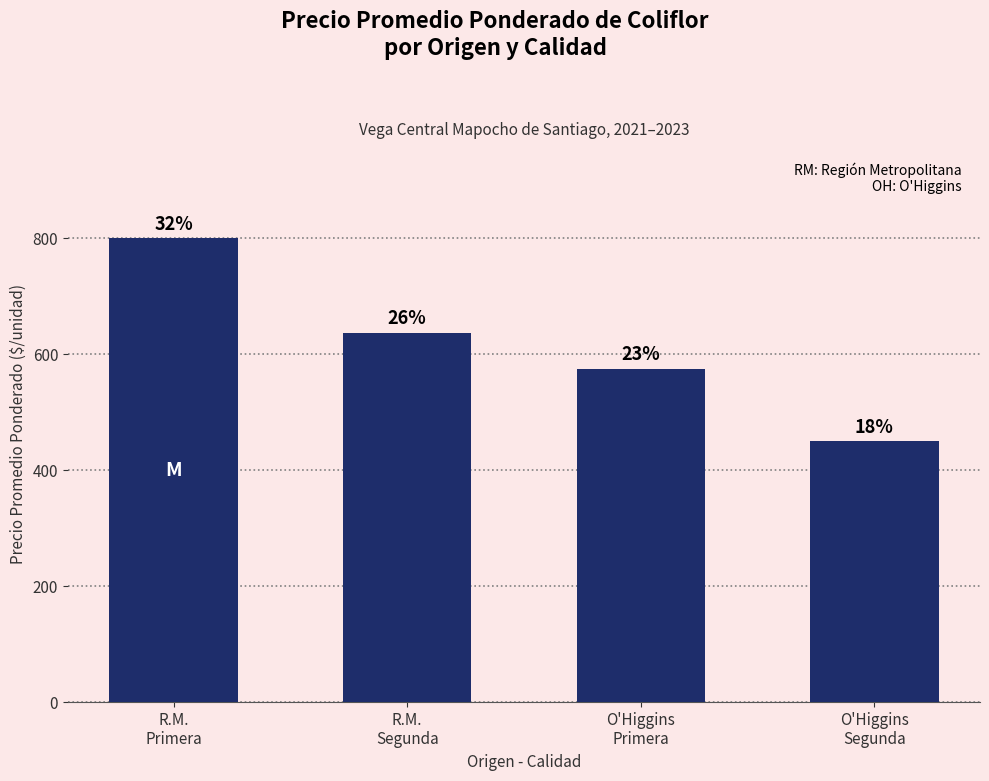

What is the sum of the values at R.M.
Segunda and O'Higgins
Primera?

1212